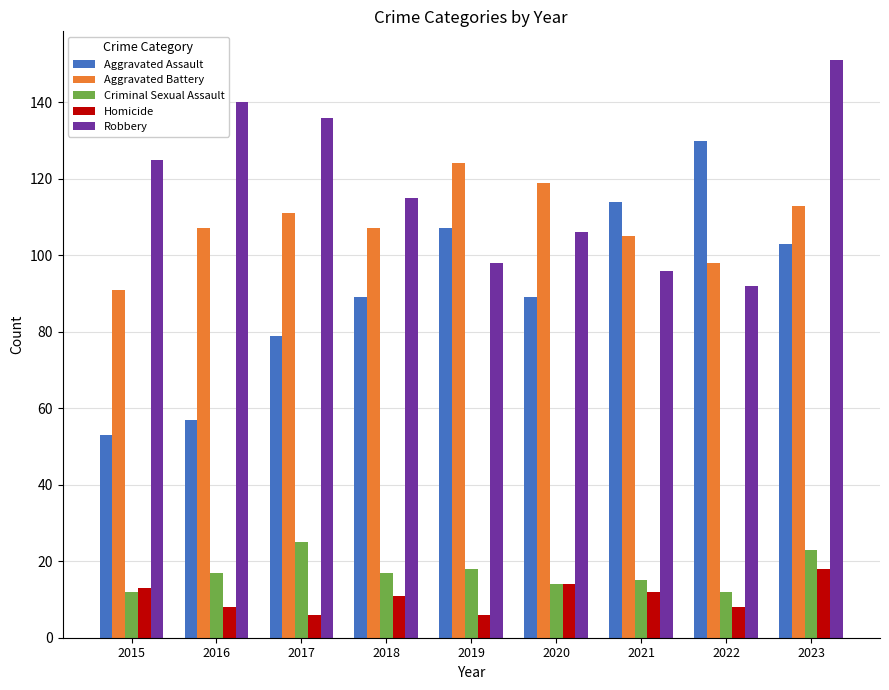

Reading right to left, extract all data points from this chart.

Aggravated Assault: 2023=103	2022=130	2021=114	2020=89	2019=107	2018=89	2017=79	2016=57	2015=53
Aggravated Battery: 2023=113	2022=98	2021=105	2020=119	2019=124	2018=107	2017=111	2016=107	2015=91
Criminal Sexual Assault: 2023=23	2022=12	2021=15	2020=14	2019=18	2018=17	2017=25	2016=17	2015=12
Homicide: 2023=18	2022=8	2021=12	2020=14	2019=6	2018=11	2017=6	2016=8	2015=13
Robbery: 2023=151	2022=92	2021=96	2020=106	2019=98	2018=115	2017=136	2016=140	2015=125